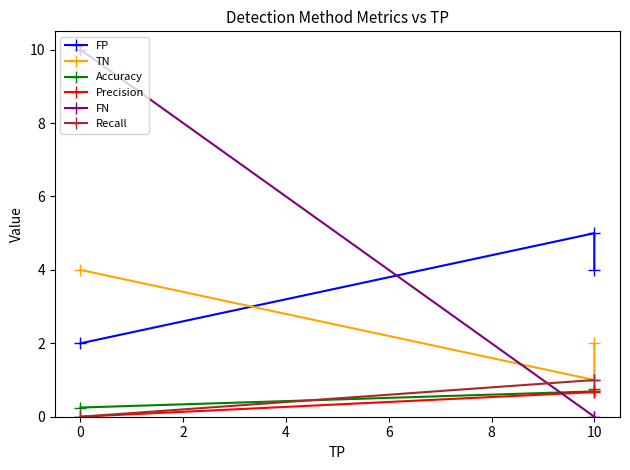

The FP series shows 8.5 at 0. True or false?

False